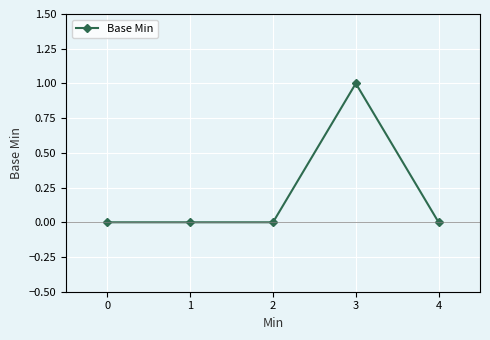

What is the difference between the maximum and minimum values?

1